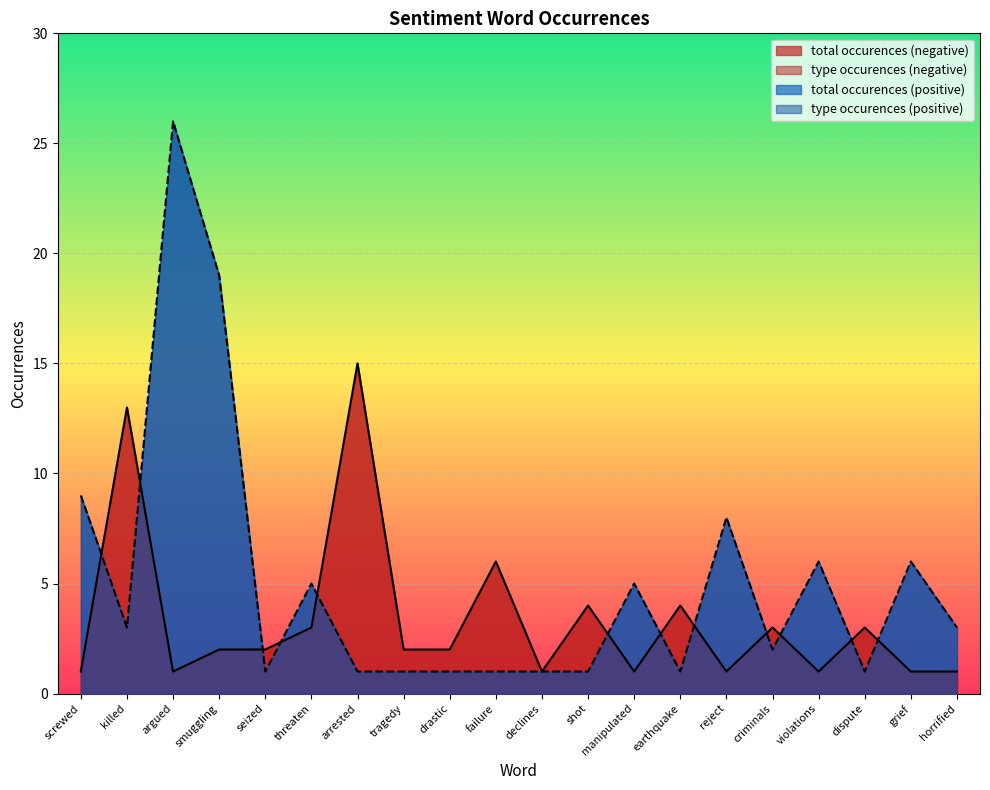

What is the maximum value for total occurences (positive)?

26